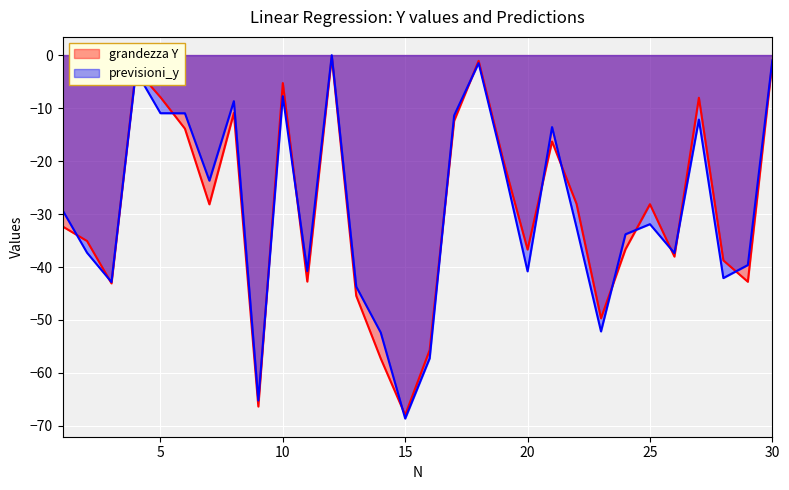

What is the total value across all series at 7?

-51.9